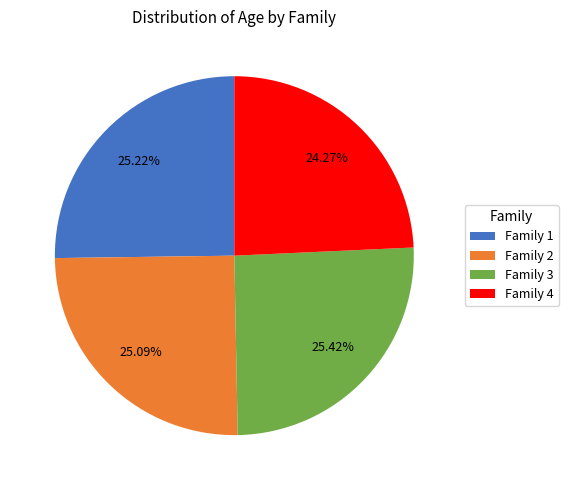

Which slice is the smallest?

Family 4